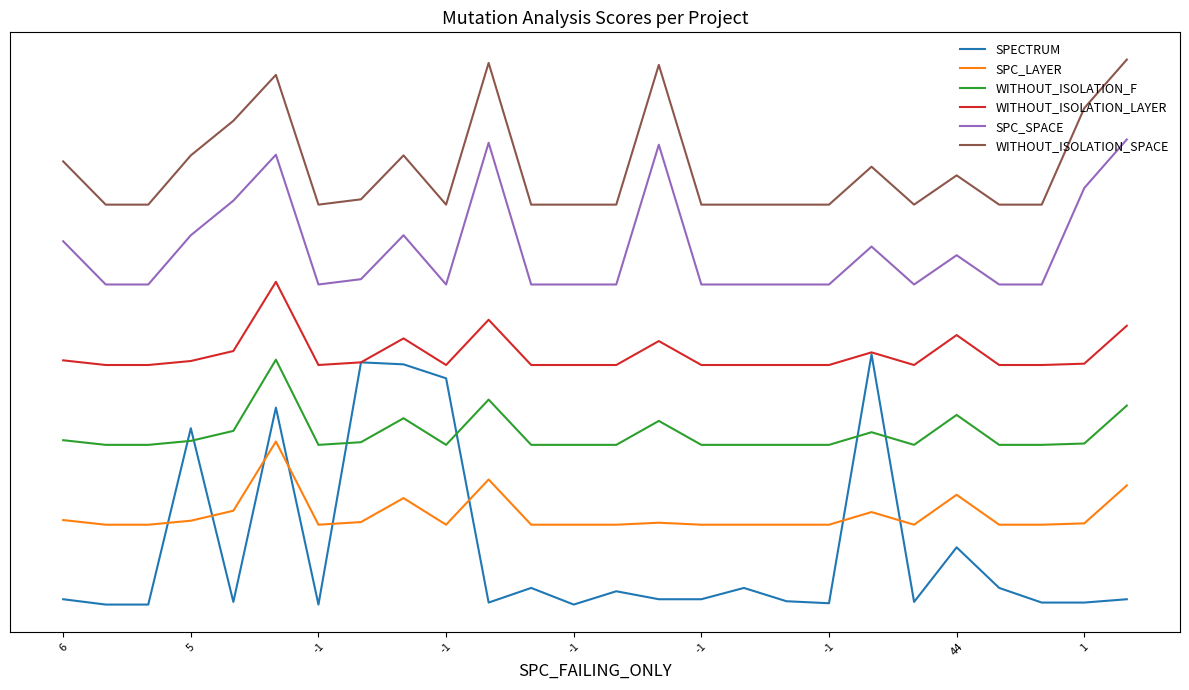

Which series has the widest spread of values?

SPECTRUM